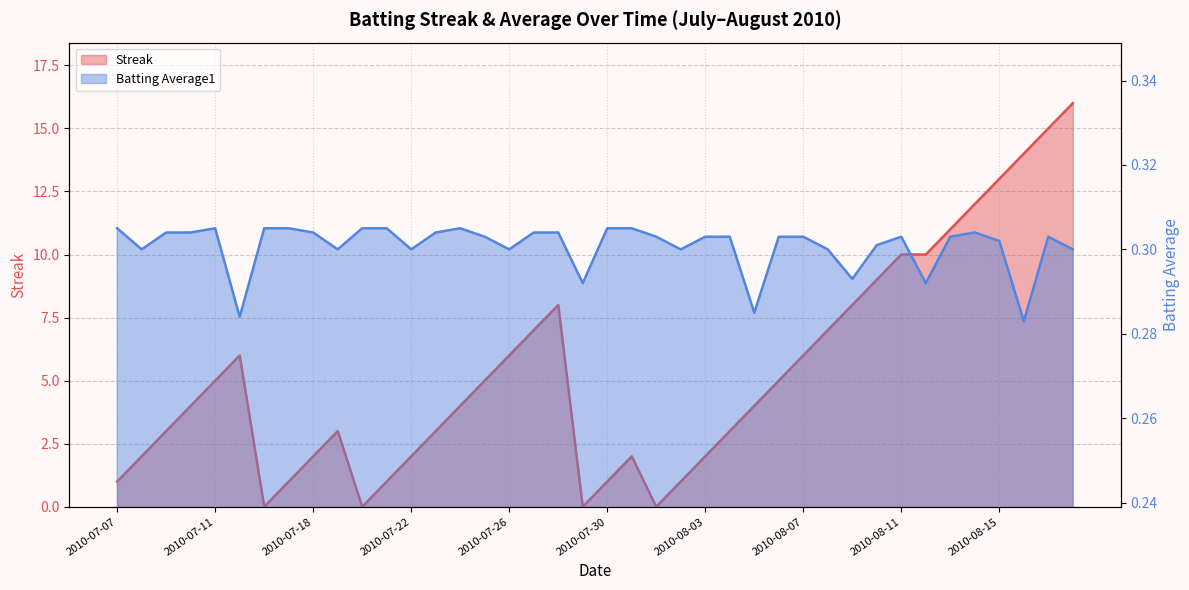

What is the greatest value displayed?

16.0